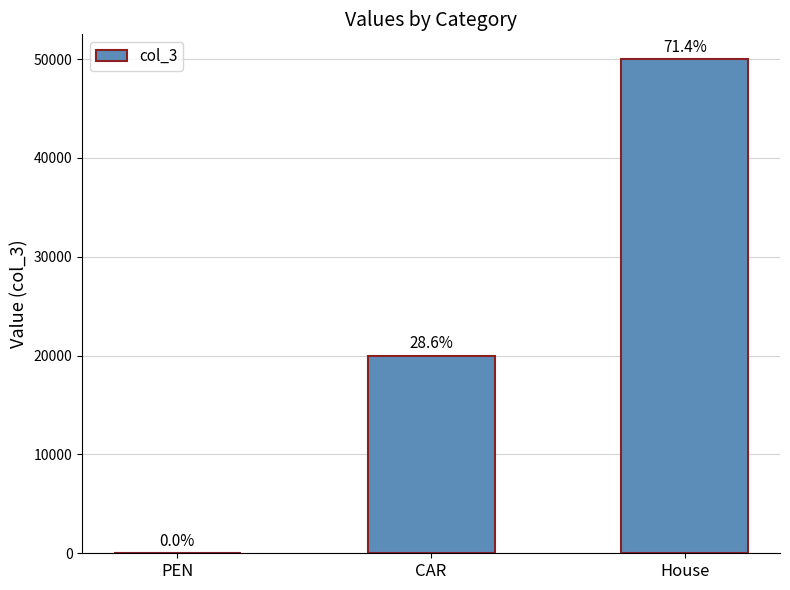

Reading left to right, extract all data points from this chart.

PEN=10	CAR=20000	House=50000